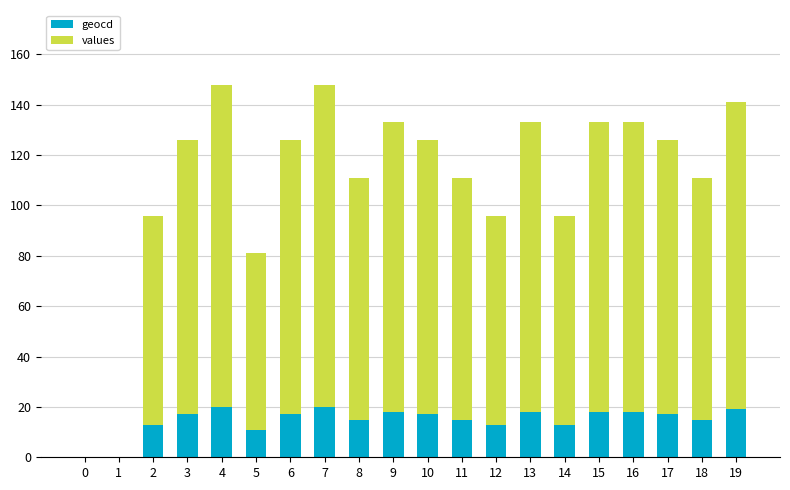

What is the total value across all series at 4?

148